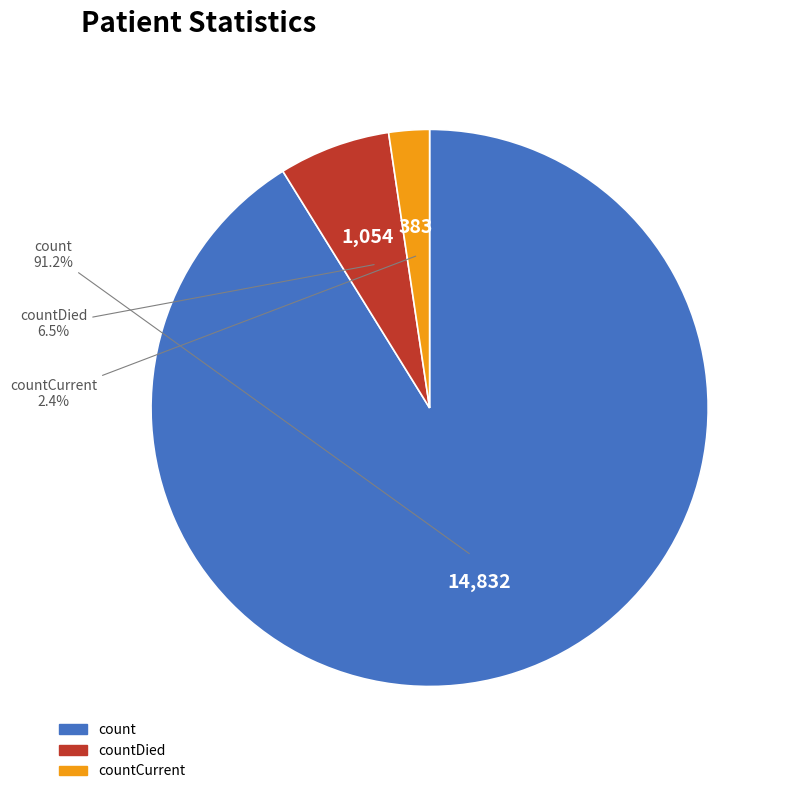

Is there any slice that represents more than half of the pie?

Yes